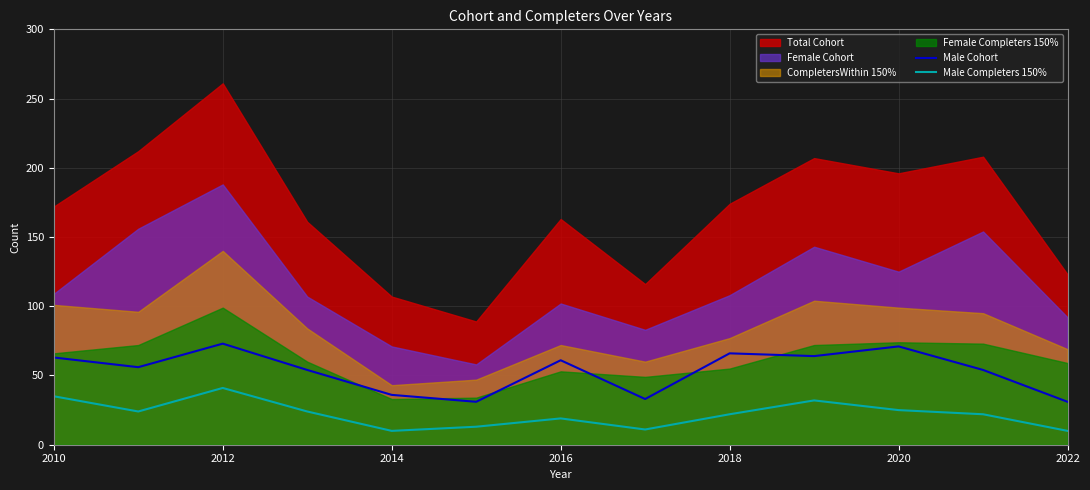

How many interior local valleys does the Male Completers 150% series have?

3